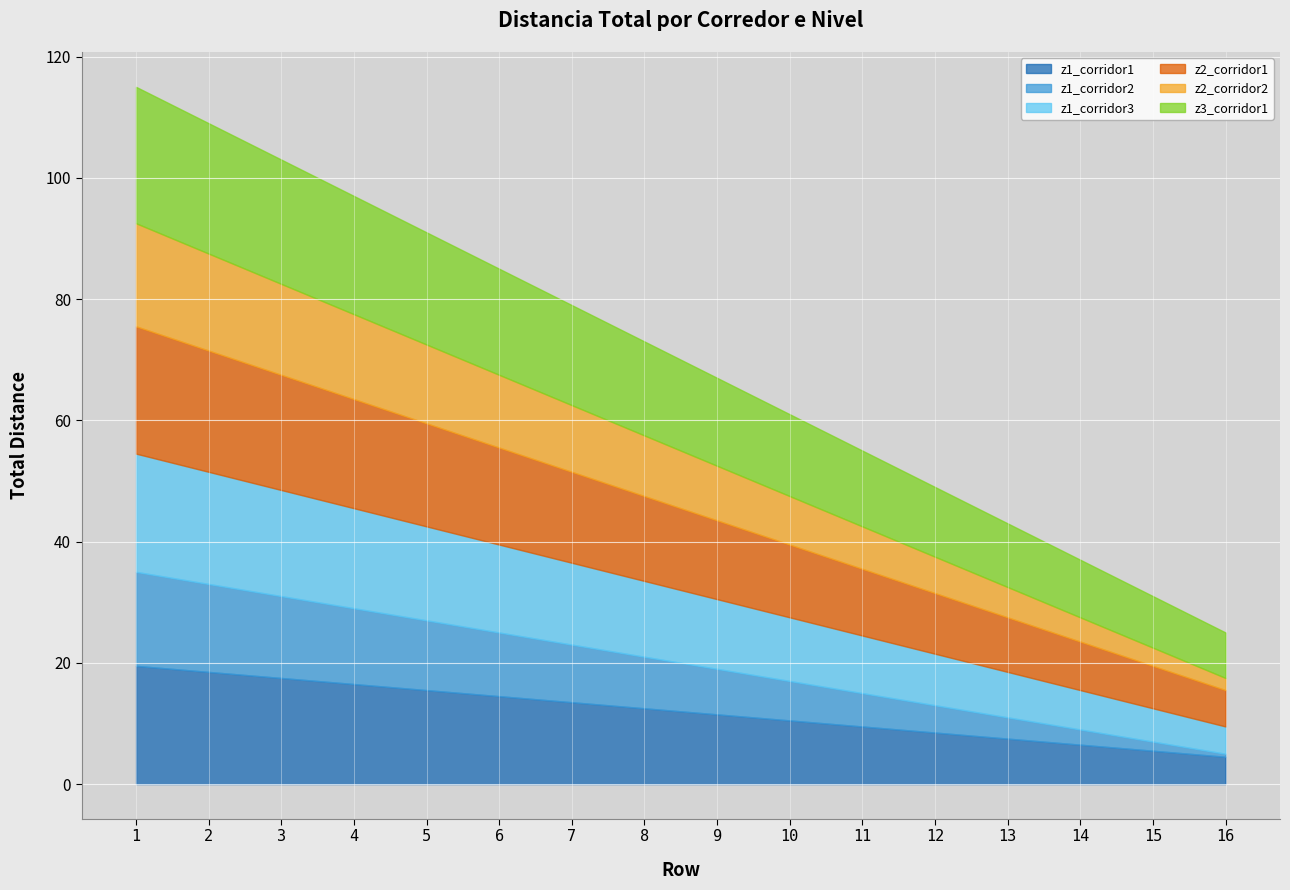

At which category does the chart reach its minimum across all series?

16